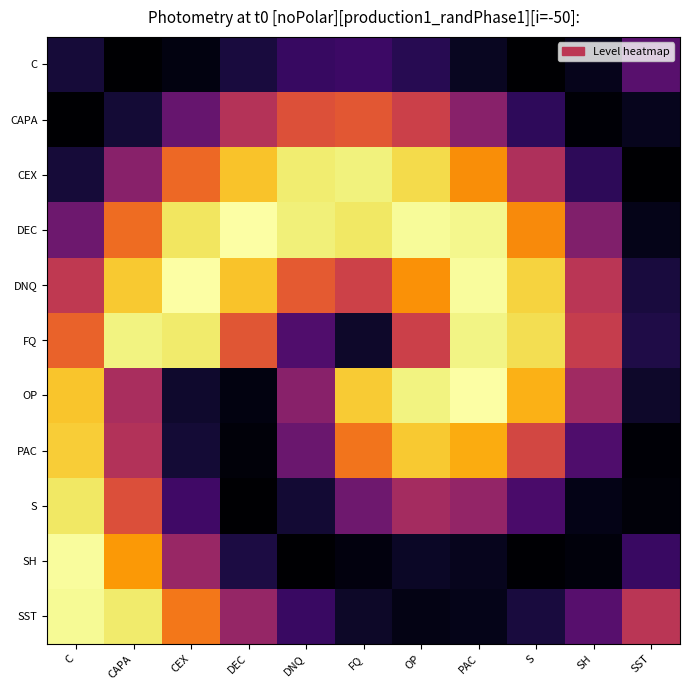

Which series changed the most between C and PAC?

SH